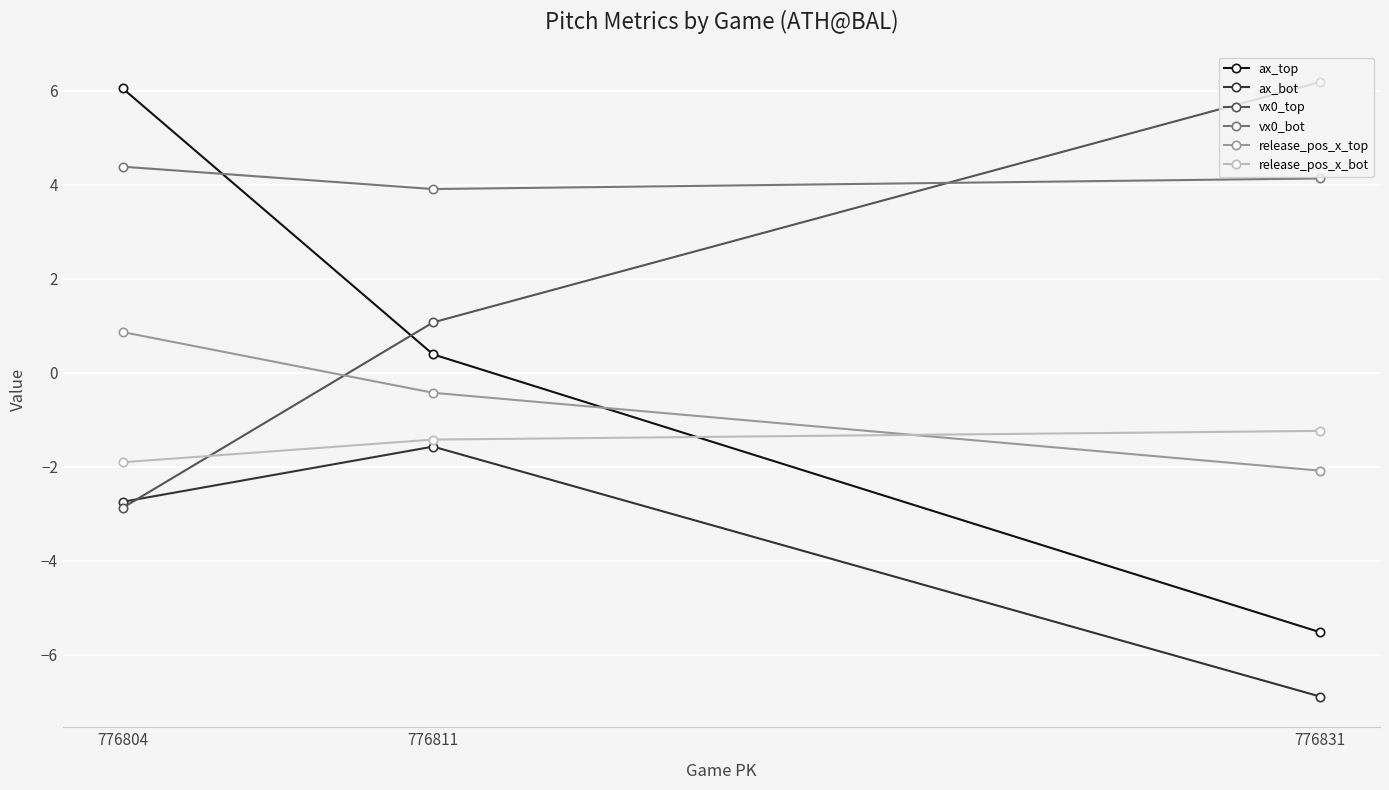

Which series has the largest range (max minus min)?

ax_top